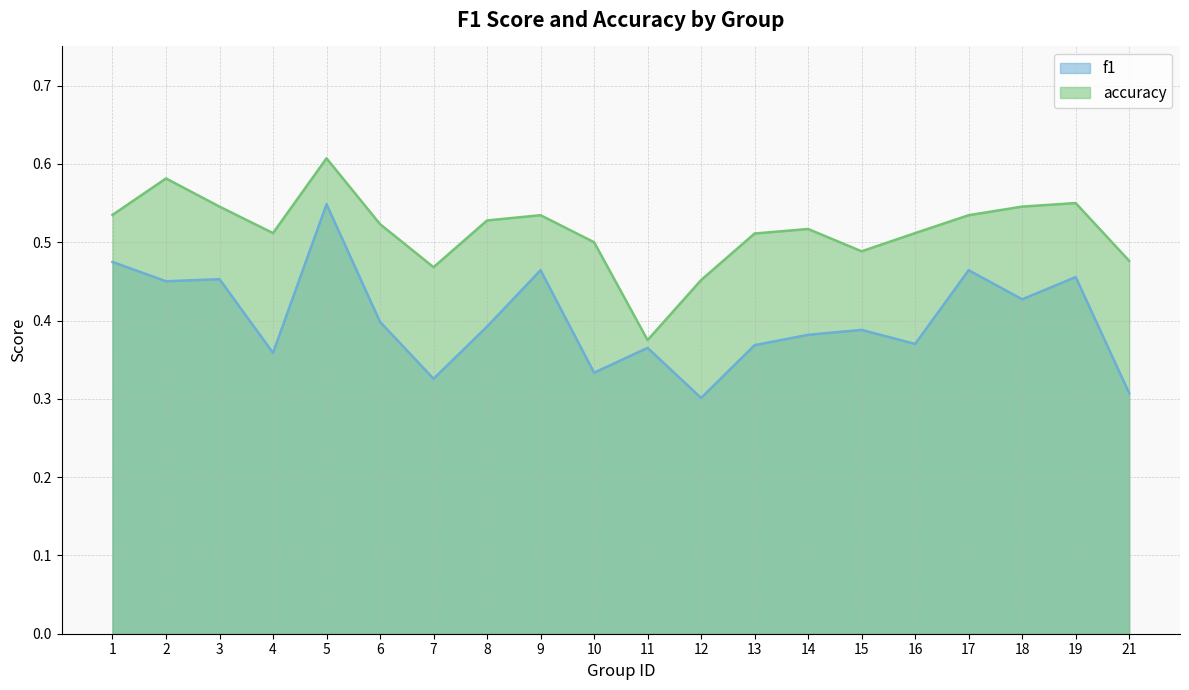

What is the value of the accuracy point at the 8th from the left?

0.5